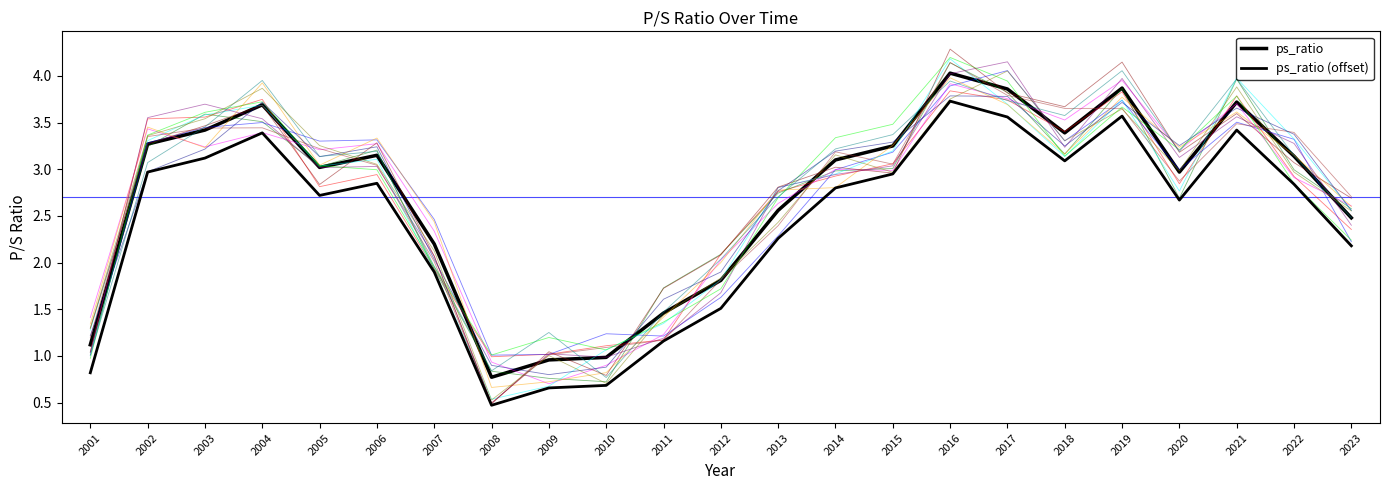

Rank the series by their average value, from highest to lowest.

ps_ratio, ps_ratio (offset)